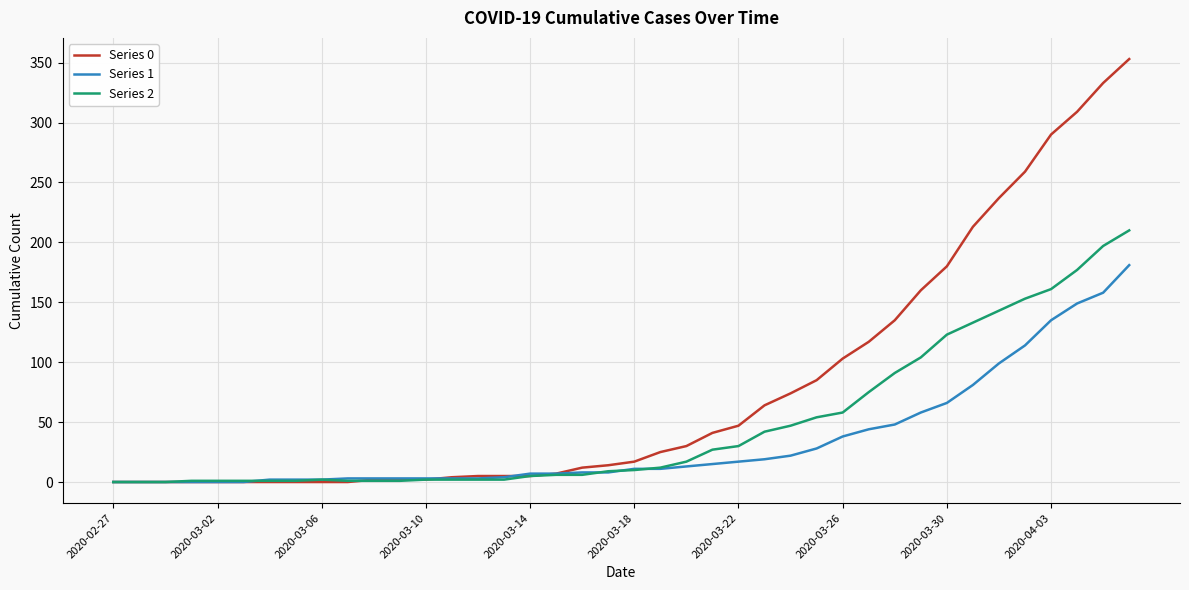

Which series has the largest total across all categories?

Series 0